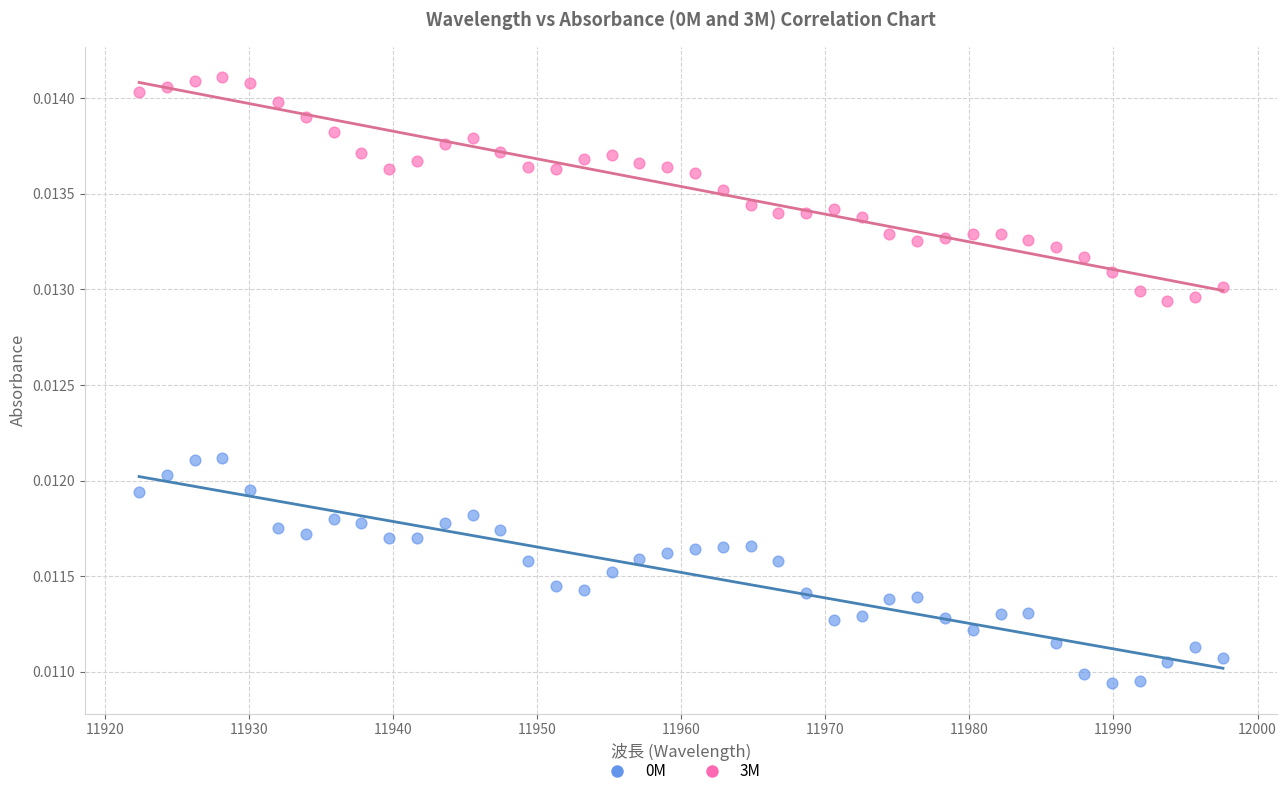

What is the X range (max minus min) for the scatter plot?

75.2